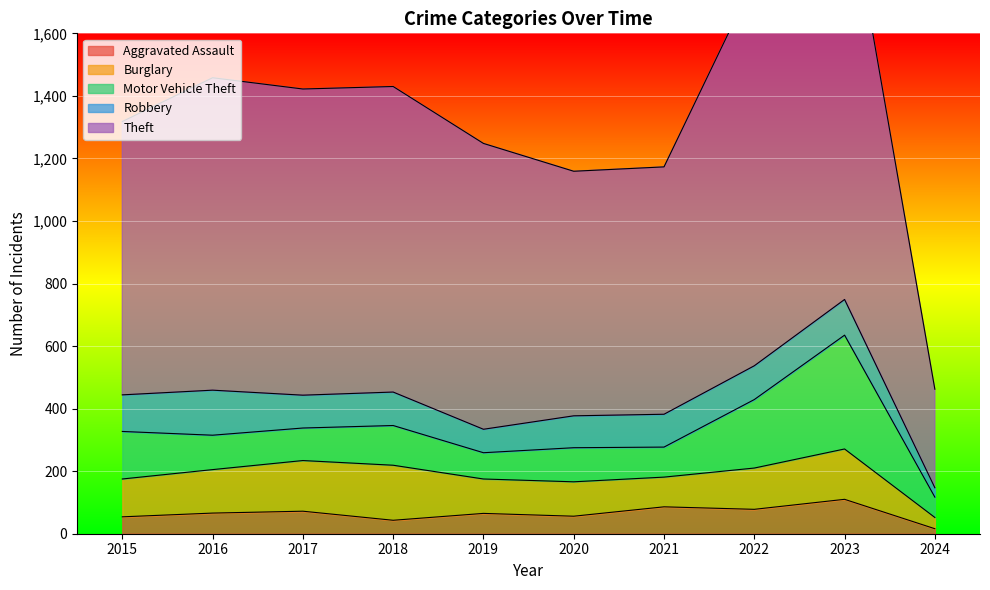

Does the chart display data point markers on the line(s)?

No